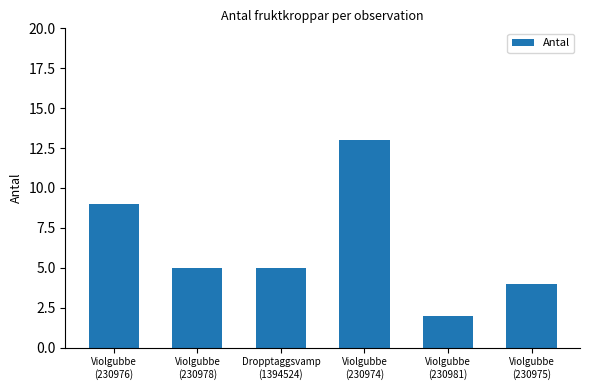

What is the average value?

6